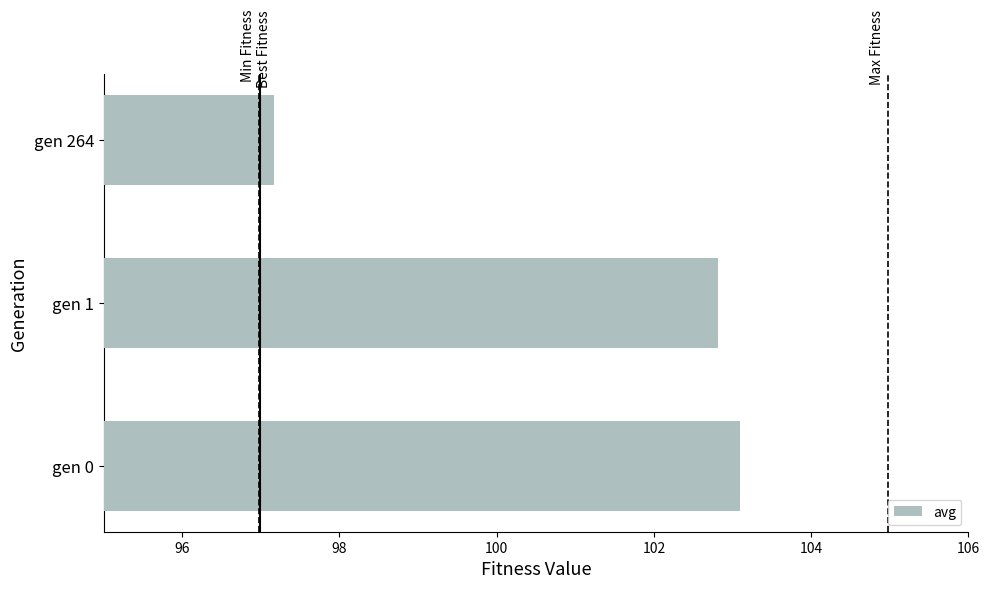

Reading bottom to top, extract all data points from this chart.

103.1	102.8	97.2